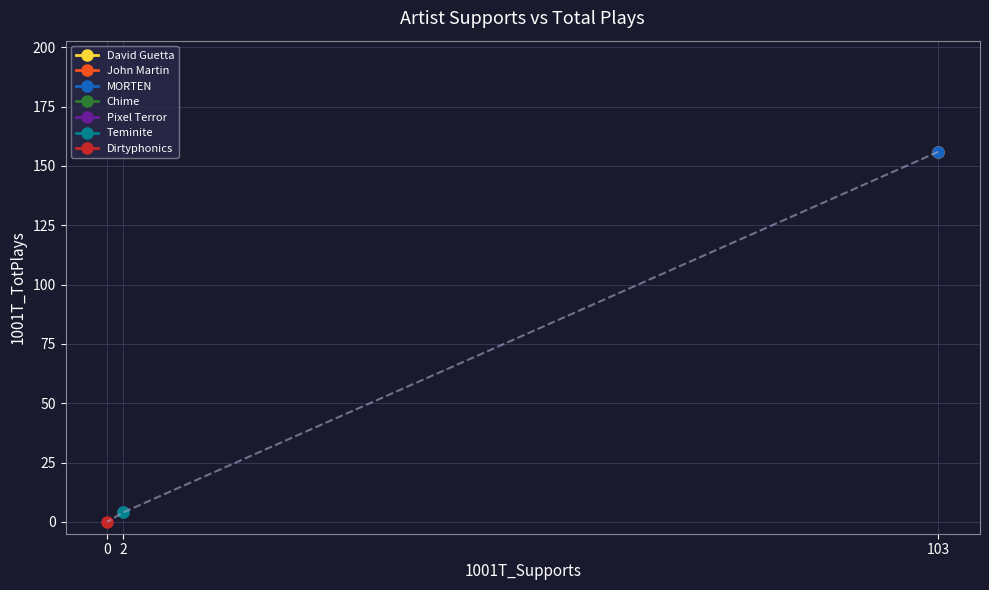

What is the difference between the second highest and minimum values?

156